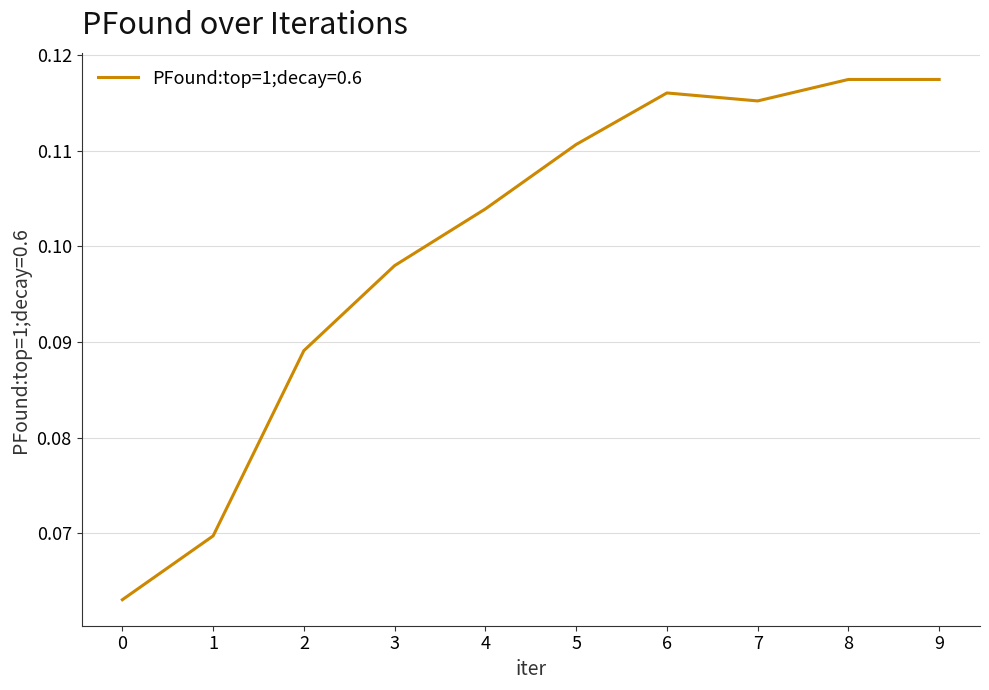

What is the sum of all values?

1.0